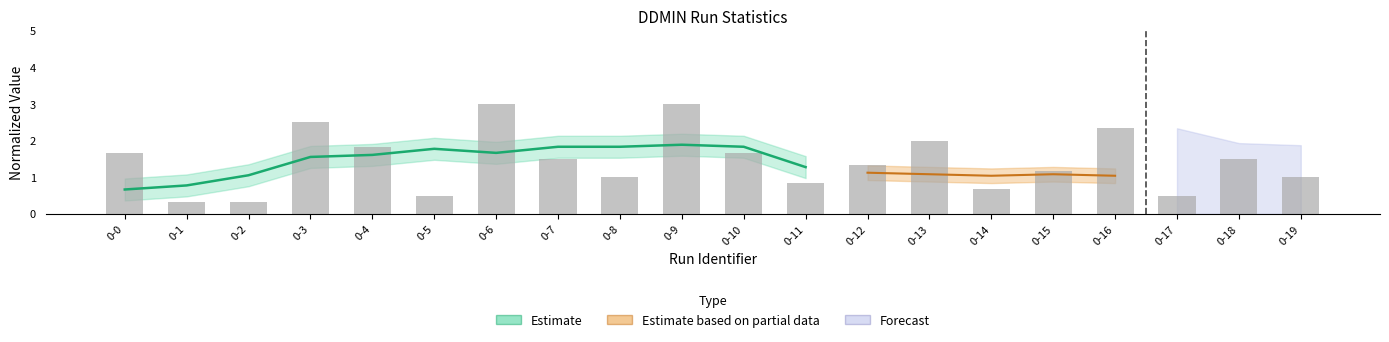

True or false: the data shows 1.2 at 0-15.

True